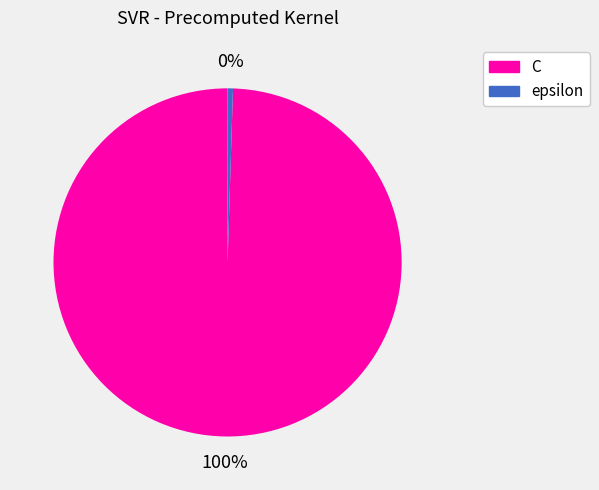

Is the sum of C and epsilon greater than half?

Yes